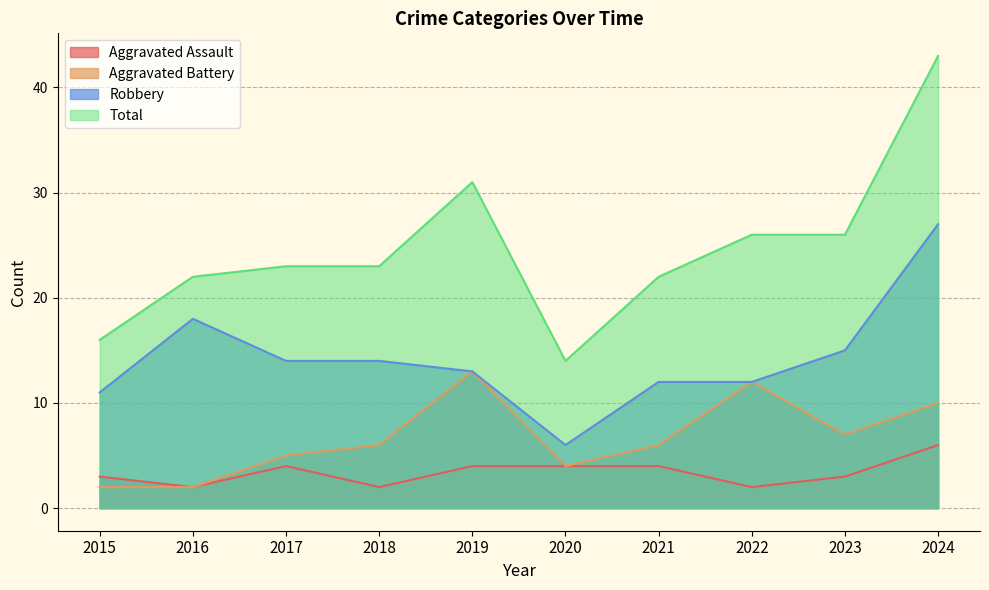

The value of Robbery at 2022 is 12. True or false?

True